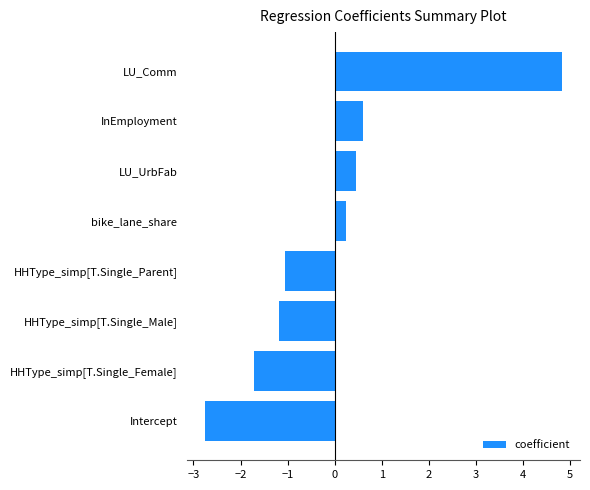

What is the sum of all values?

-0.6